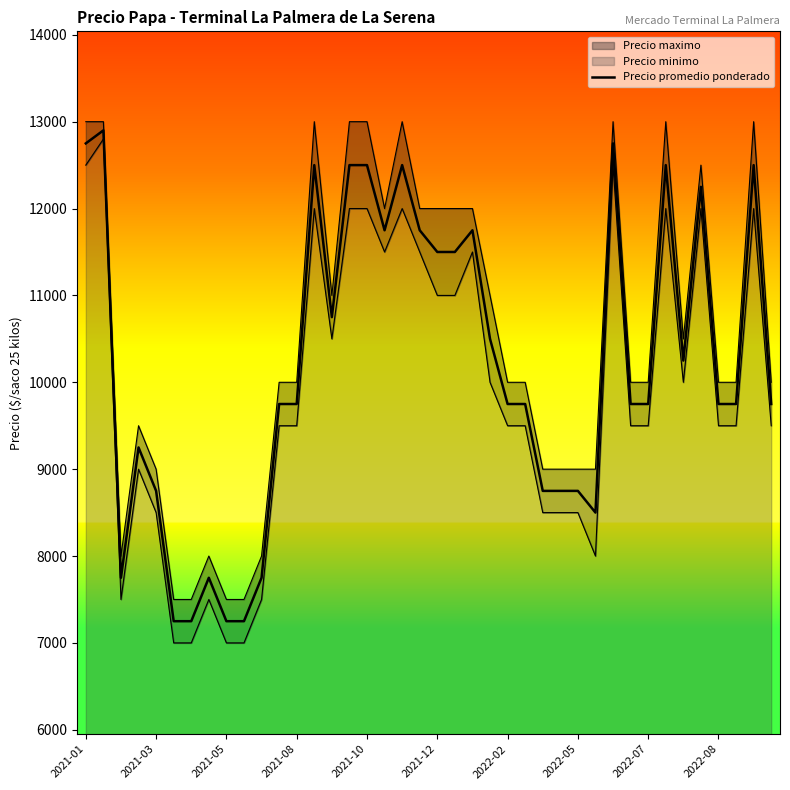

What is the ratio of the value at 2022-05 to the value at 30?

0.6